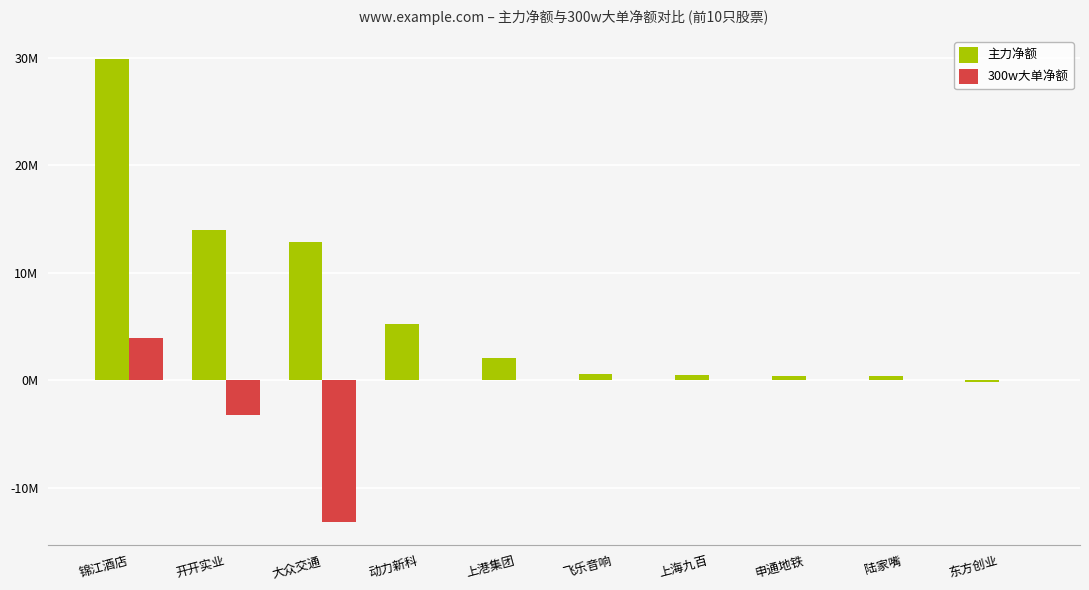

Which series has the largest total across all categories?

主力净额